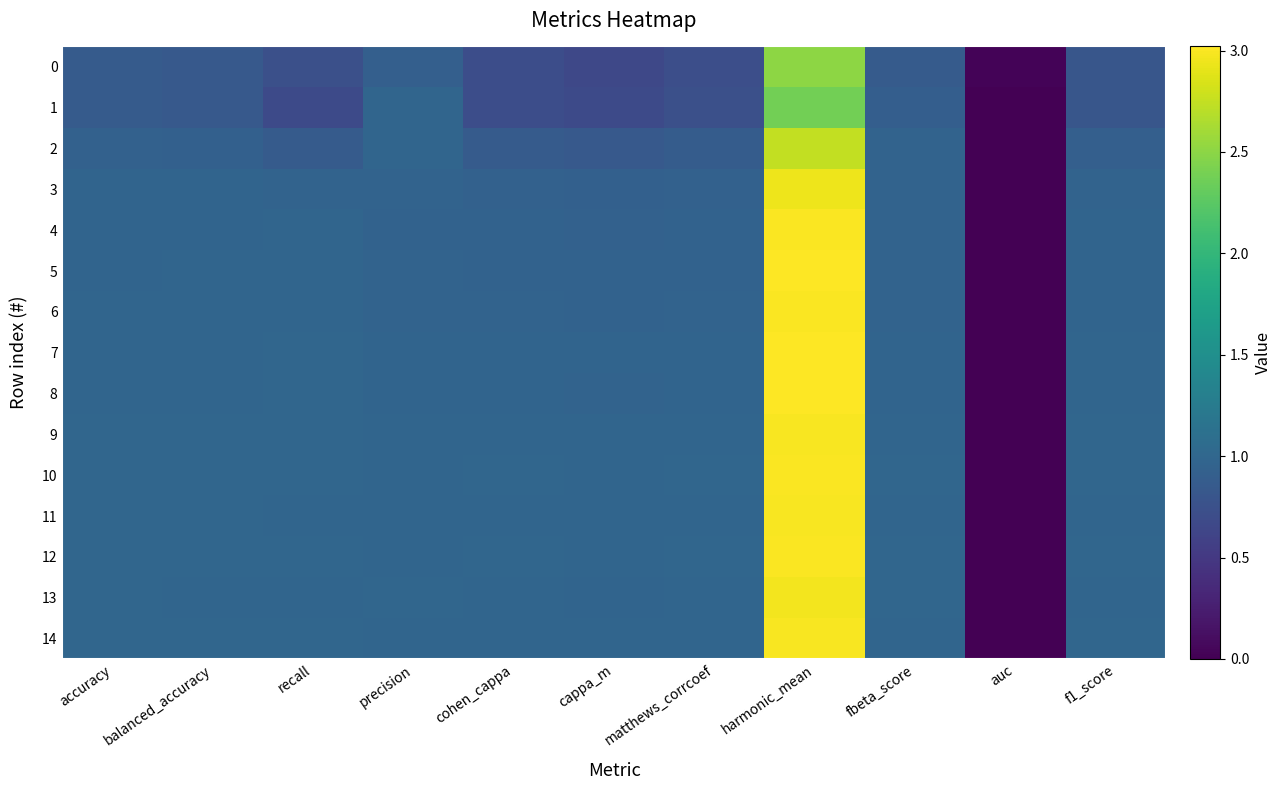

Reading left to right, transcribe all the data shown in this chart.

0: accuracy=0.9	balanced_accuracy=0.8	recall=0.7	precision=0.9	cohen_cappa=0.7	cappa_m=0.7	matthews_corrcoef=0.7	harmonic_mean=2.5	fbeta_score=0.9	auc=0.0	f1_score=0.8
1: accuracy=0.9	balanced_accuracy=0.8	recall=0.7	precision=1.0	cohen_cappa=0.7	cappa_m=0.7	matthews_corrcoef=0.7	harmonic_mean=2.4	fbeta_score=0.9	auc=0.0	f1_score=0.8
2: accuracy=0.9	balanced_accuracy=0.9	recall=0.9	precision=1.0	cohen_cappa=0.9	cappa_m=0.8	matthews_corrcoef=0.9	harmonic_mean=2.7	fbeta_score=1.0	auc=0.0	f1_score=0.9
3: accuracy=1.0	balanced_accuracy=1.0	recall=1.0	precision=1.0	cohen_cappa=0.9	cappa_m=0.9	matthews_corrcoef=0.9	harmonic_mean=2.9	fbeta_score=1.0	auc=0.0	f1_score=1.0
4: accuracy=1.0	balanced_accuracy=1.0	recall=1.0	precision=1.0	cohen_cappa=0.9	cappa_m=0.9	matthews_corrcoef=1.0	harmonic_mean=3.0	fbeta_score=1.0	auc=0.0	f1_score=1.0
5: accuracy=1.0	balanced_accuracy=1.0	recall=1.0	precision=1.0	cohen_cappa=1.0	cappa_m=0.9	matthews_corrcoef=1.0	harmonic_mean=3.0	fbeta_score=1.0	auc=0.0	f1_score=1.0
6: accuracy=1.0	balanced_accuracy=1.0	recall=1.0	precision=1.0	cohen_cappa=1.0	cappa_m=0.9	matthews_corrcoef=1.0	harmonic_mean=3.0	fbeta_score=1.0	auc=0.0	f1_score=1.0
7: accuracy=1.0	balanced_accuracy=1.0	recall=1.0	precision=1.0	cohen_cappa=1.0	cappa_m=1.0	matthews_corrcoef=1.0	harmonic_mean=3.0	fbeta_score=1.0	auc=0.0	f1_score=1.0
8: accuracy=1.0	balanced_accuracy=1.0	recall=1.0	precision=1.0	cohen_cappa=1.0	cappa_m=1.0	matthews_corrcoef=1.0	harmonic_mean=3.0	fbeta_score=1.0	auc=0.0	f1_score=1.0
9: accuracy=1.0	balanced_accuracy=1.0	recall=1.0	precision=1.0	cohen_cappa=1.0	cappa_m=1.0	matthews_corrcoef=1.0	harmonic_mean=3.0	fbeta_score=1.0	auc=0.0	f1_score=1.0
10: accuracy=1.0	balanced_accuracy=1.0	recall=1.0	precision=1.0	cohen_cappa=1.0	cappa_m=1.0	matthews_corrcoef=1.0	harmonic_mean=3.0	fbeta_score=1.0	auc=0.0	f1_score=1.0
11: accuracy=1.0	balanced_accuracy=1.0	recall=1.0	precision=1.0	cohen_cappa=1.0	cappa_m=1.0	matthews_corrcoef=1.0	harmonic_mean=3.0	fbeta_score=1.0	auc=0.0	f1_score=1.0
12: accuracy=1.0	balanced_accuracy=1.0	recall=1.0	precision=1.0	cohen_cappa=1.0	cappa_m=1.0	matthews_corrcoef=1.0	harmonic_mean=3.0	fbeta_score=1.0	auc=0.0	f1_score=1.0
13: accuracy=1.0	balanced_accuracy=1.0	recall=1.0	precision=1.0	cohen_cappa=1.0	cappa_m=1.0	matthews_corrcoef=1.0	harmonic_mean=3.0	fbeta_score=1.0	auc=0.0	f1_score=1.0
14: accuracy=1.0	balanced_accuracy=1.0	recall=1.0	precision=1.0	cohen_cappa=1.0	cappa_m=1.0	matthews_corrcoef=1.0	harmonic_mean=3.0	fbeta_score=1.0	auc=0.0	f1_score=1.0